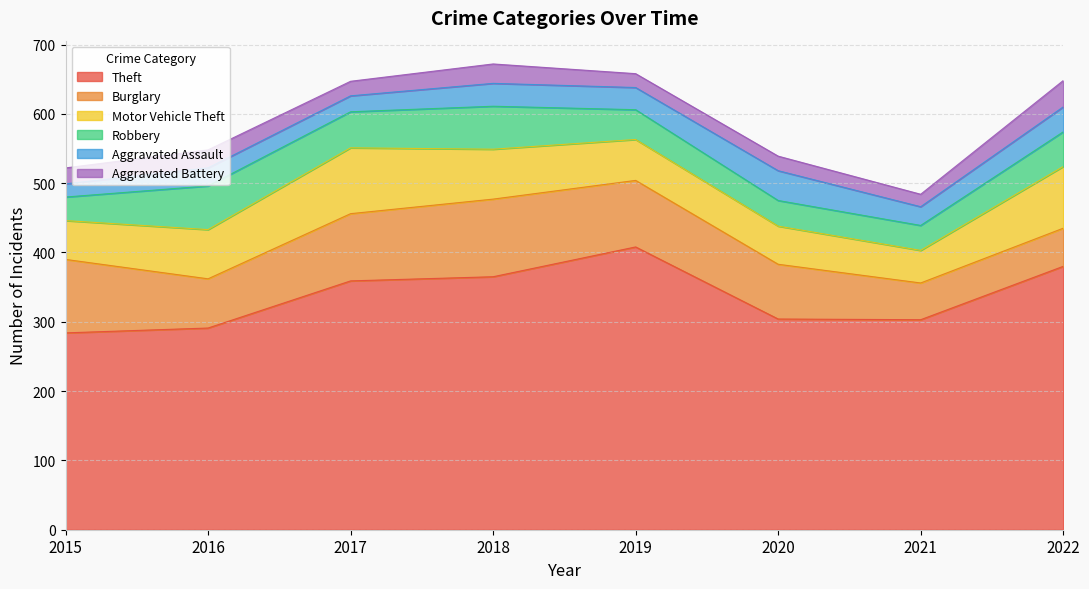

What is the value of the Aggravated Assault point at the 6th from the left?

43